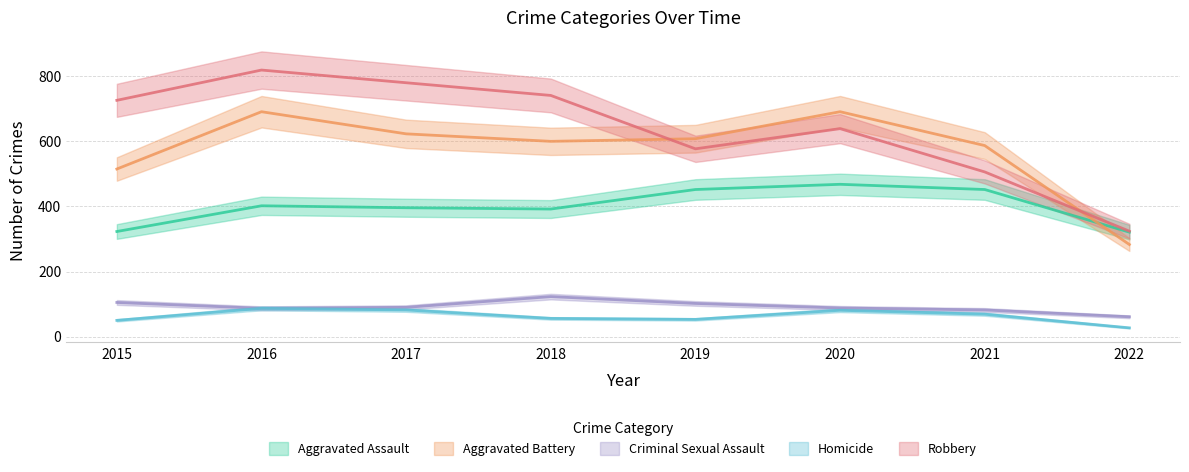

The value of Criminal Sexual Assault at 2015 is 105. True or false?

True